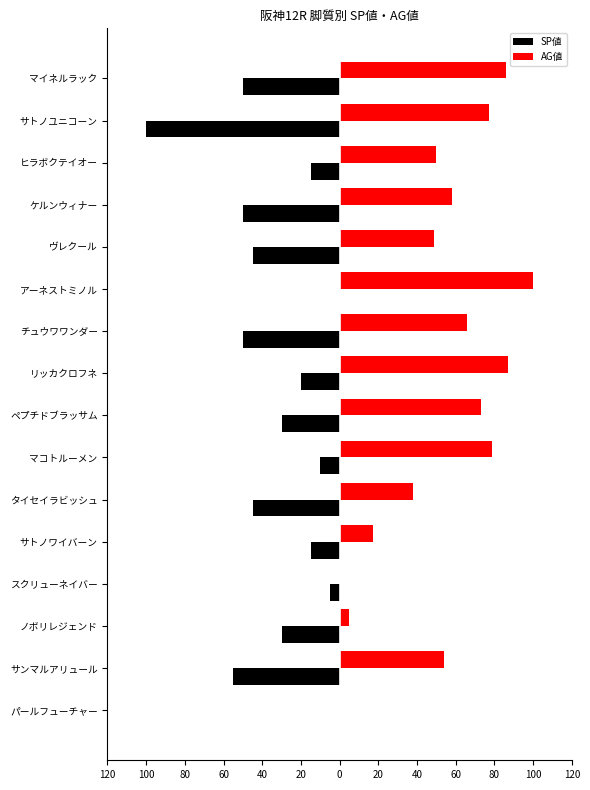

What are all the series names shown in the legend?

SP値, AG値